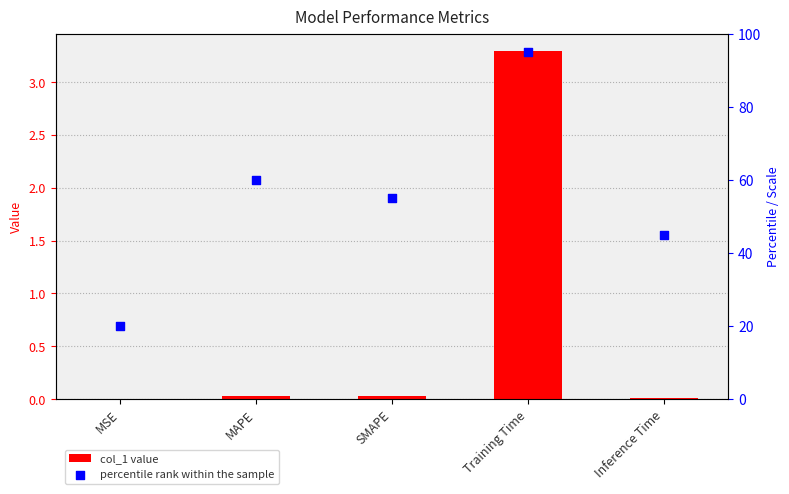

Which series has the largest total across all categories?

percentile rank within the sample